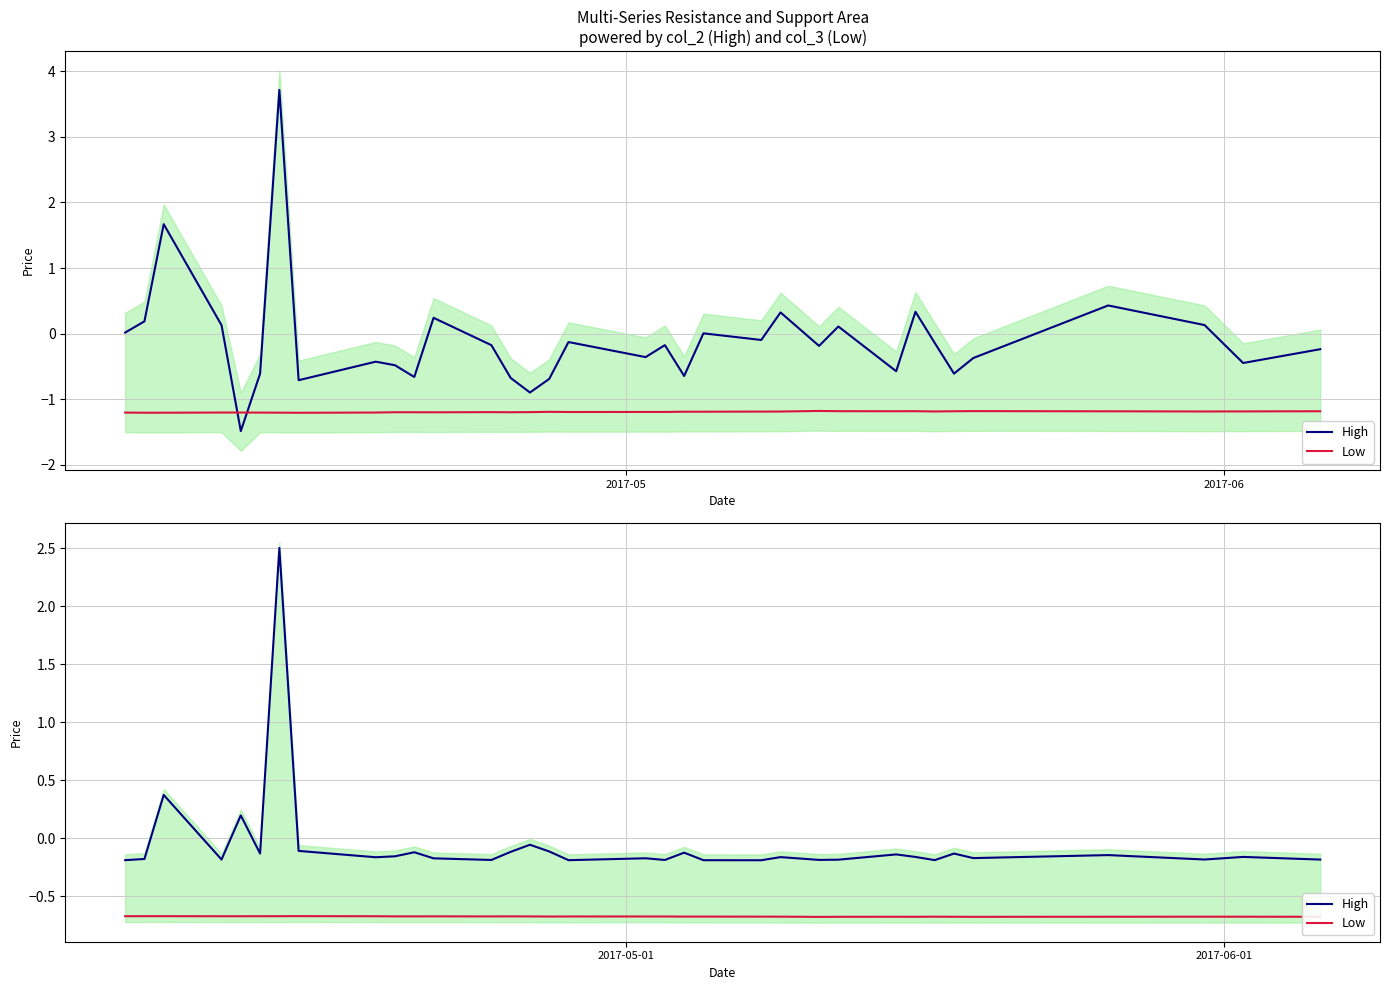

Count the number of categories in the chart.

34